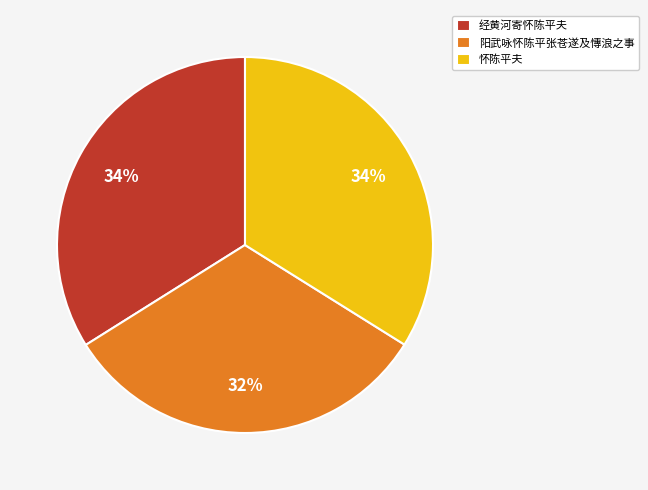

Combined, do 怀陈平夫 and 经黄河寄怀陈平夫 account for over 50%?

Yes